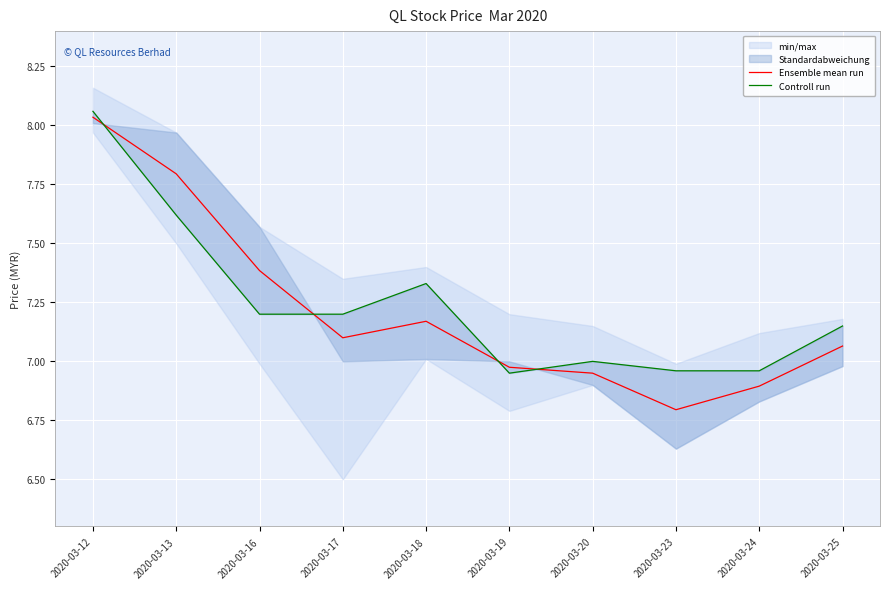

What is the average value of the Controll run series?

7.2